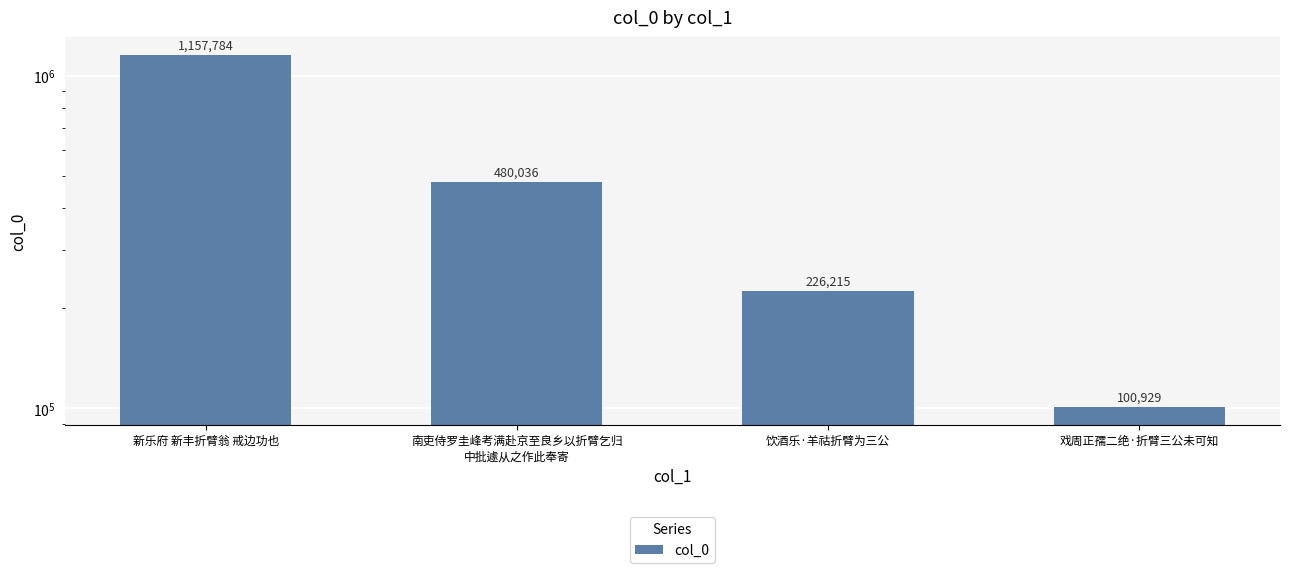

What is the difference between the maximum and minimum values?

1056855